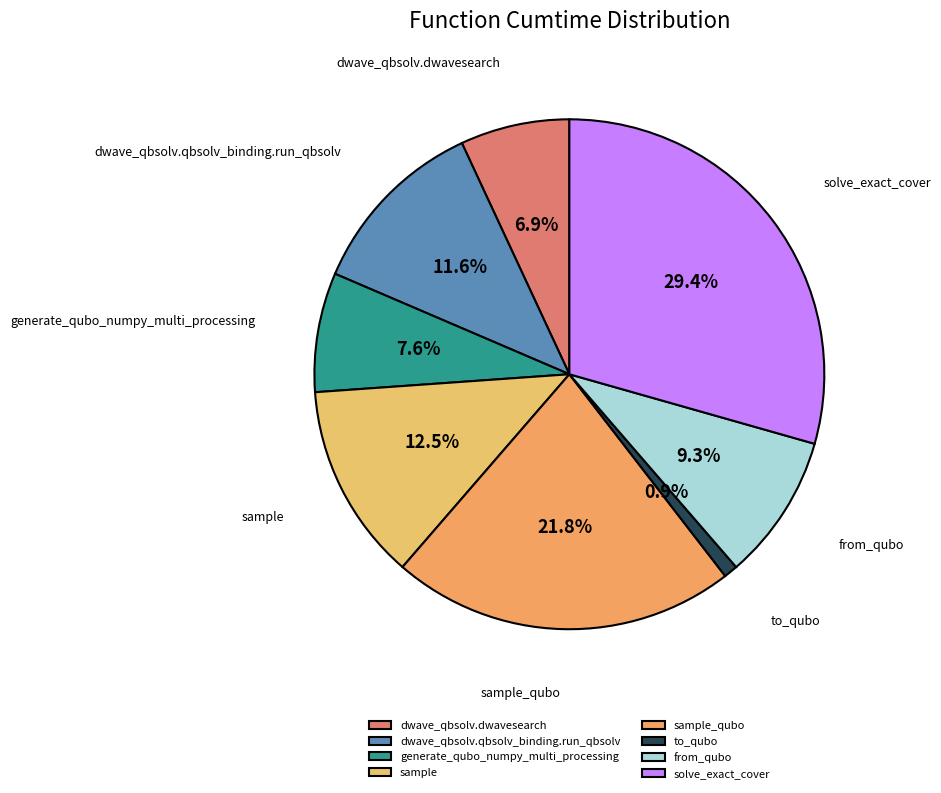

Is it true that dwave_qbsolv.dwavesearch is 7% of the pie?

True